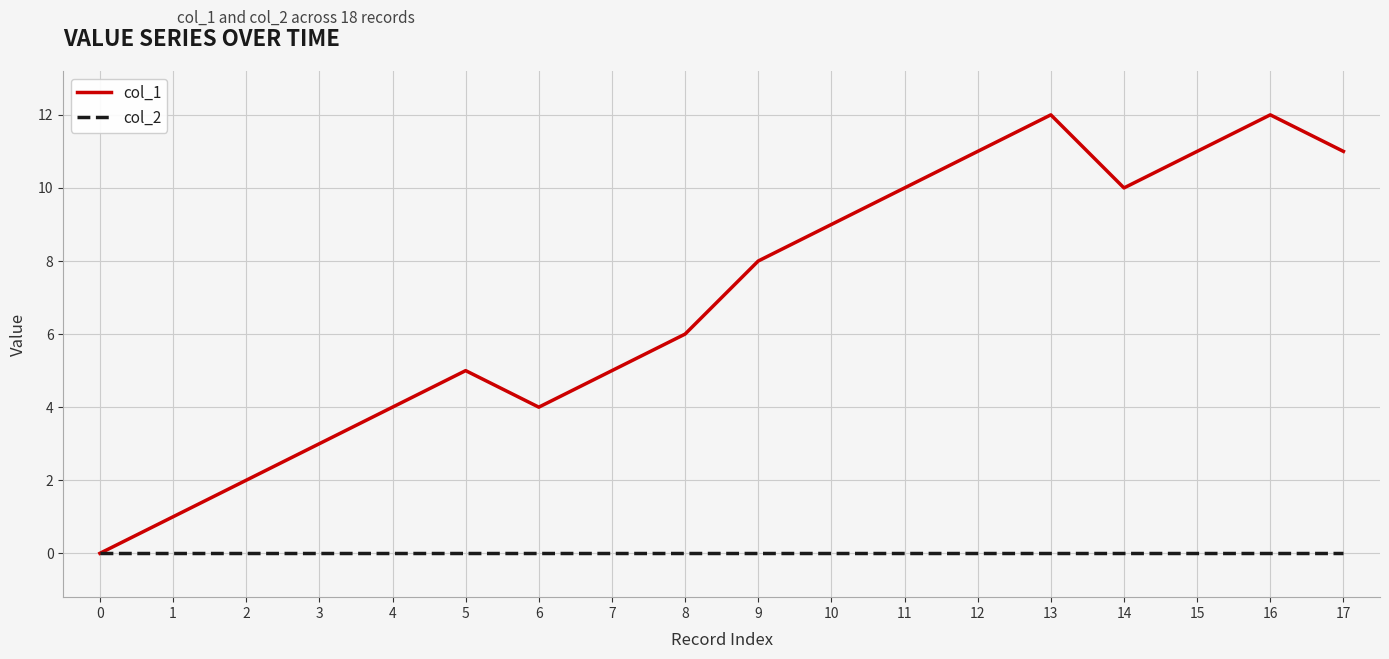

Reading left to right, extract all data points from this chart.

col_1: 0	1	2	3	4	5	4	5	6	8	9	10	11	12	10	11	12	11
col_2: 0	0	0	0	0	0	0	0	0	0	0	0	0	0	0	0	0	0